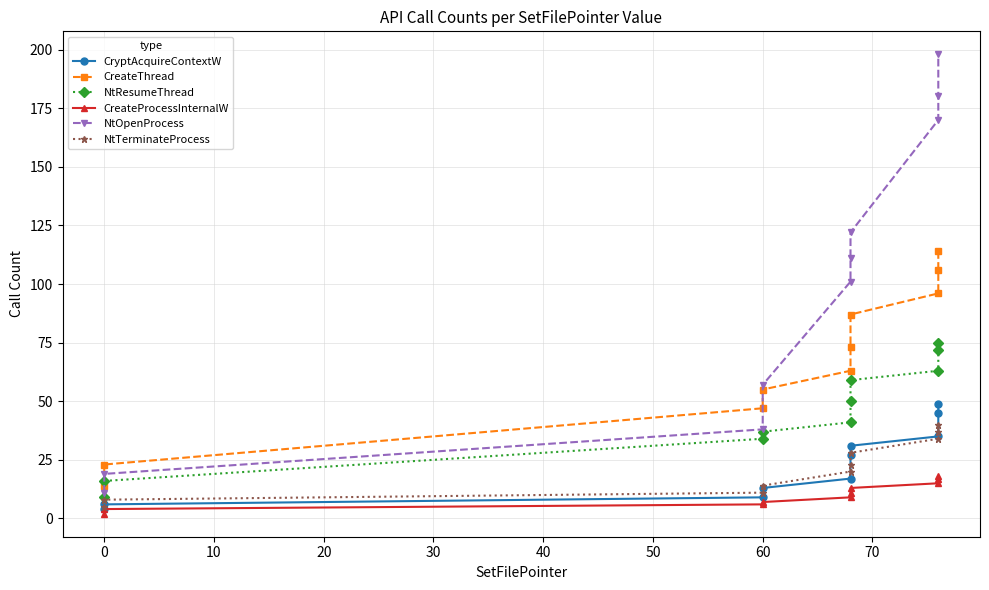

What is the maximum value shown in the chart?

198